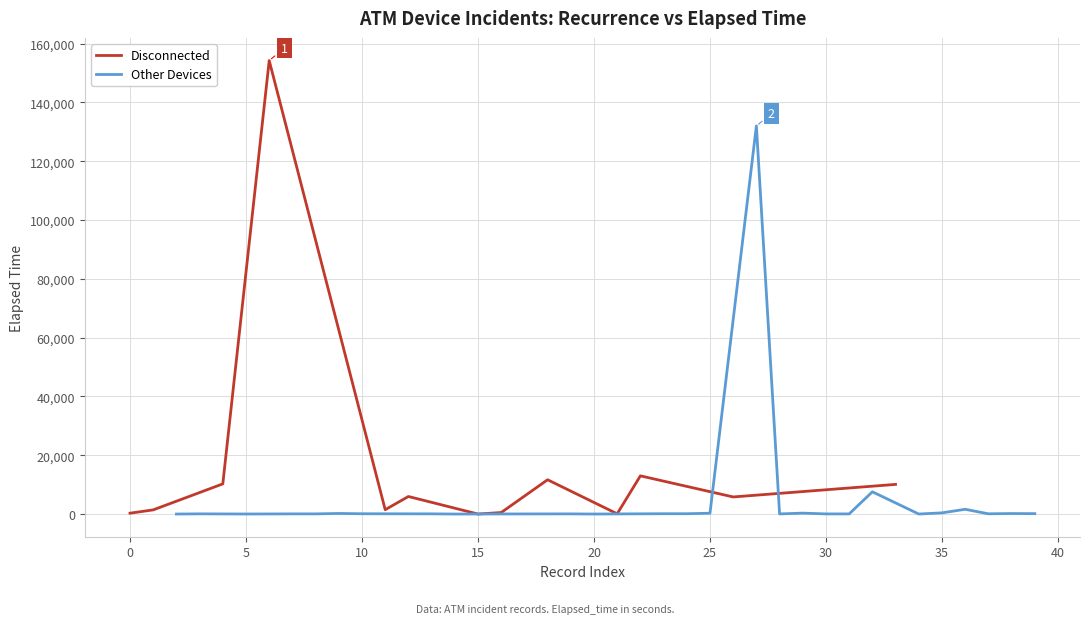

Reading left to right, what are all the values shown in this chart?

0=310	1=1435	2=20	3=80	4=10275	5=30	6=154215	7=70	8=70	9=215	10=115	11=1490	12=5985	13=80	14=15	15=15	16=530	17=55	18=11675	19=70	20=20	21=100	22=13005	23=125	24=125	25=290	26=5830	27=131985	28=55	29=325	30=60	31=60	32=7580	33=10100	34=20	35=420	36=1630	37=100	38=185	39=155